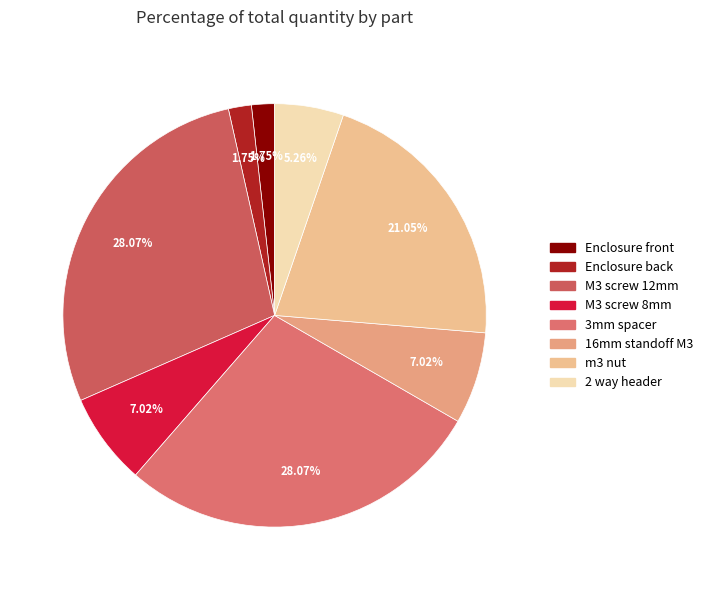

How many slices are in this pie chart?

8